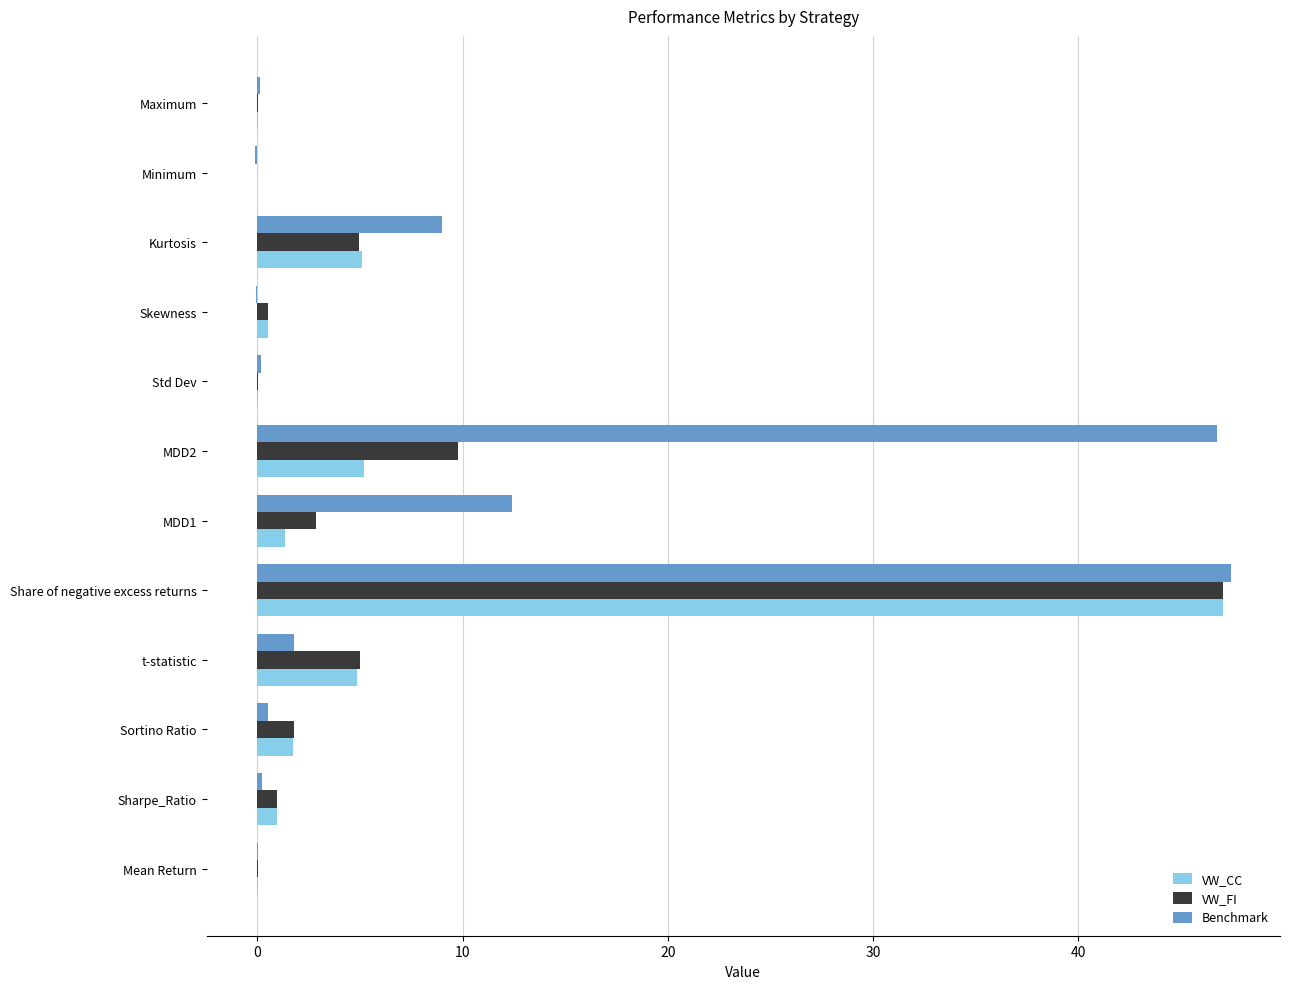

The value of Benchmark at MDD2 is 46.7. True or false?

True